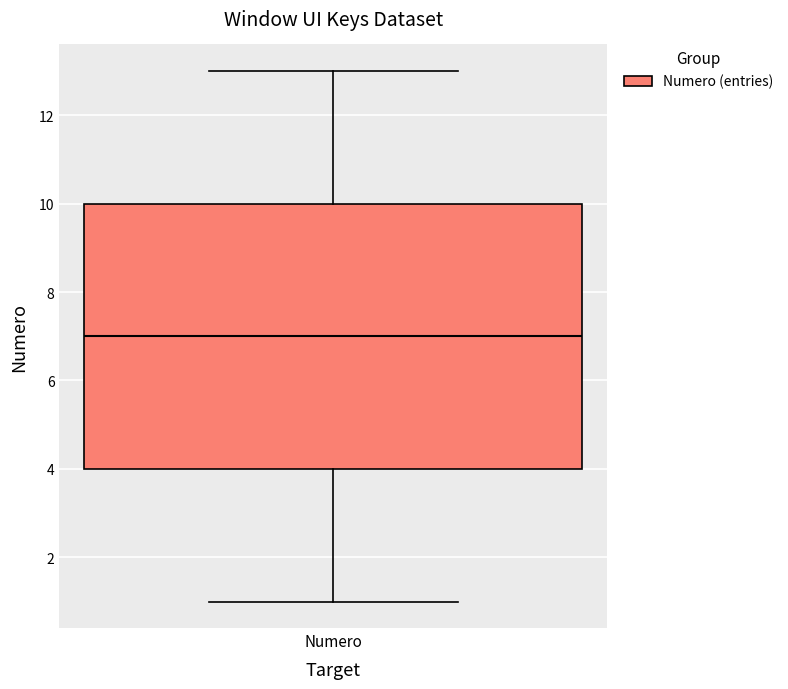

Where does the lower whisker of the box for Numero end on the y-axis? The values are not printed on the chart, so give them approximately, as read against the axis.

1